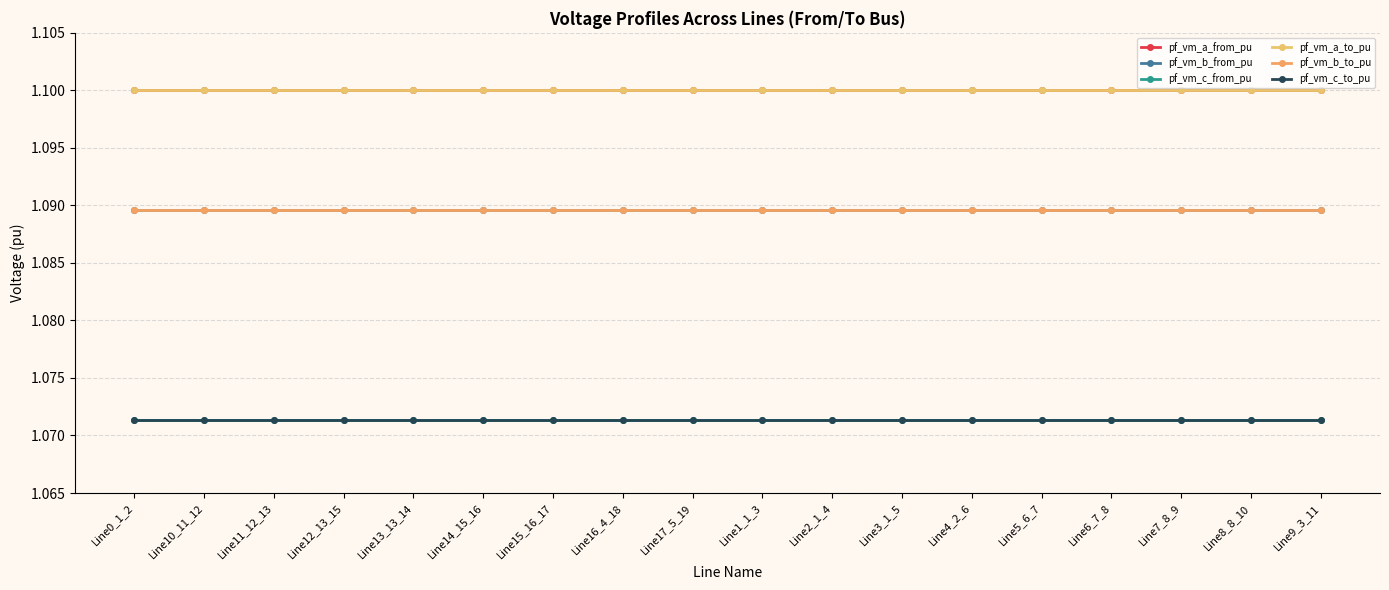

Is this an area chart (filled region under the line)?

No